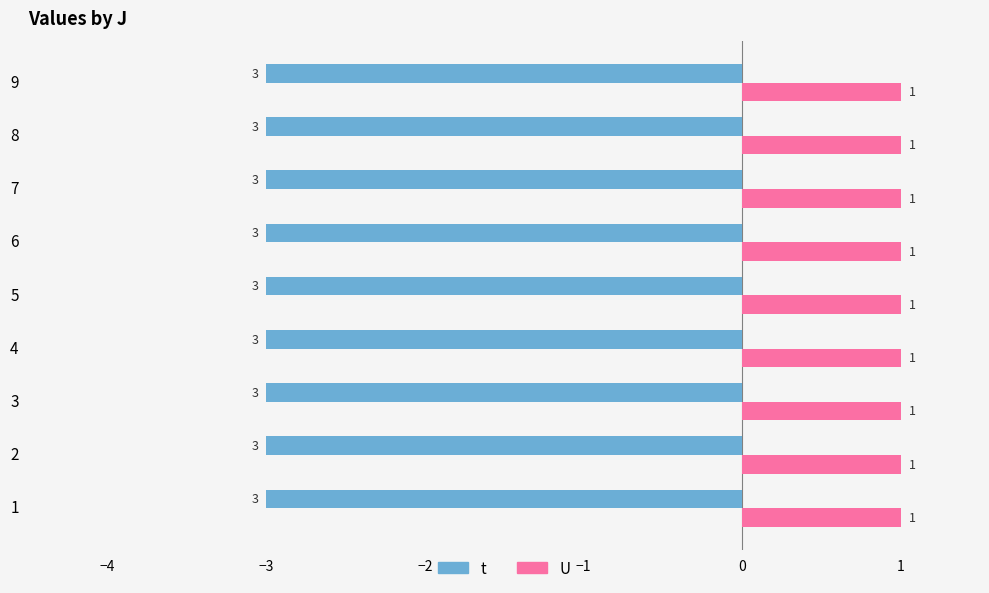

What is the difference between the highest and lowest values at 1?

4